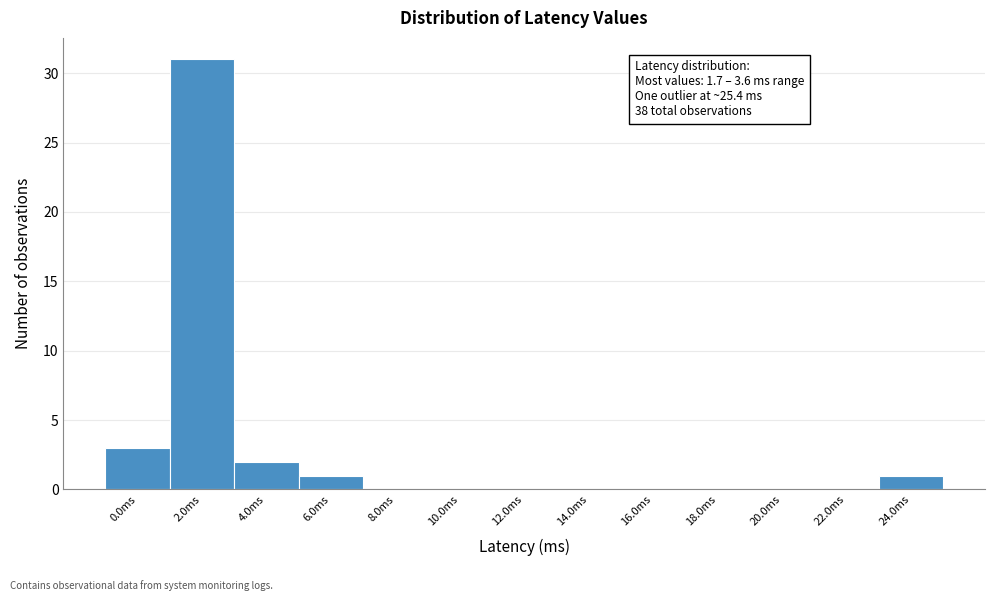

Reading left to right, extract all data points from this chart.

0.0ms=3	2.0ms=31	4.0ms=2	6.0ms=1	8.0ms=0	10.0ms=0	12.0ms=0	14.0ms=0	16.0ms=0	18.0ms=0	20.0ms=0	22.0ms=0	24.0ms=1